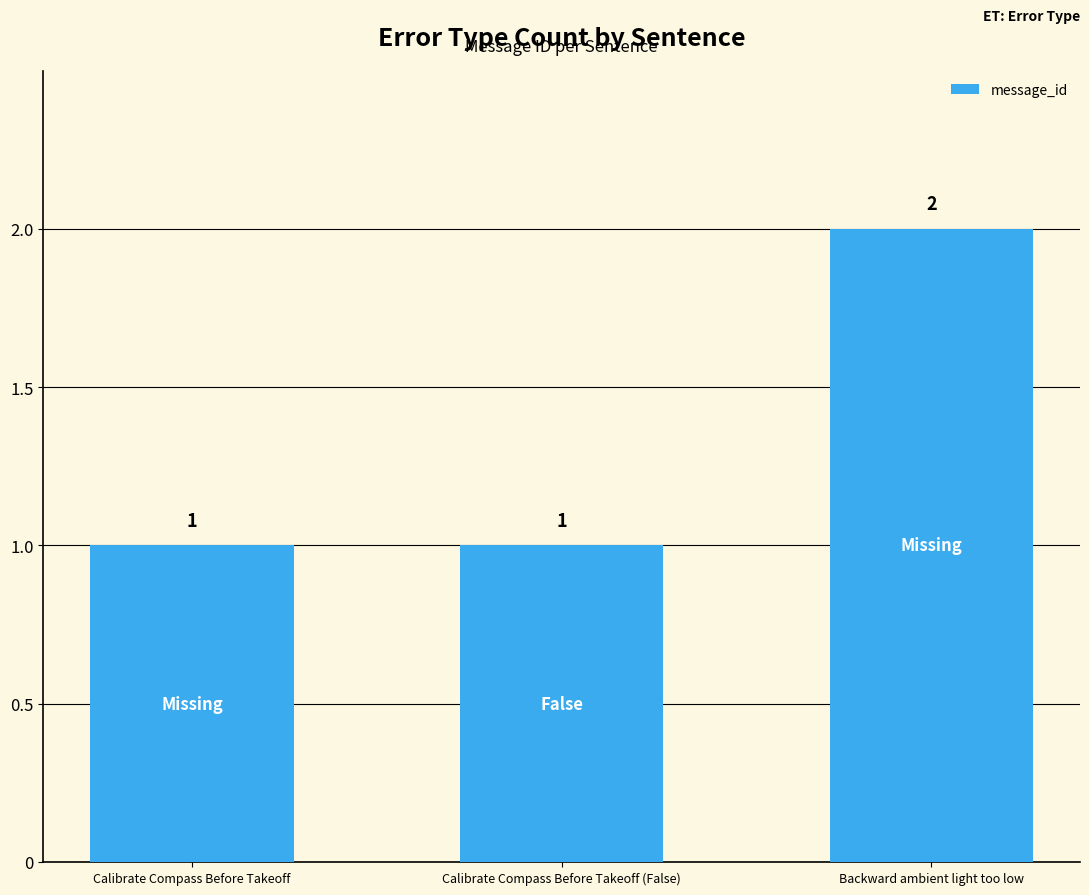

Reading left to right, list all the values displayed in this chart.

1	1	2